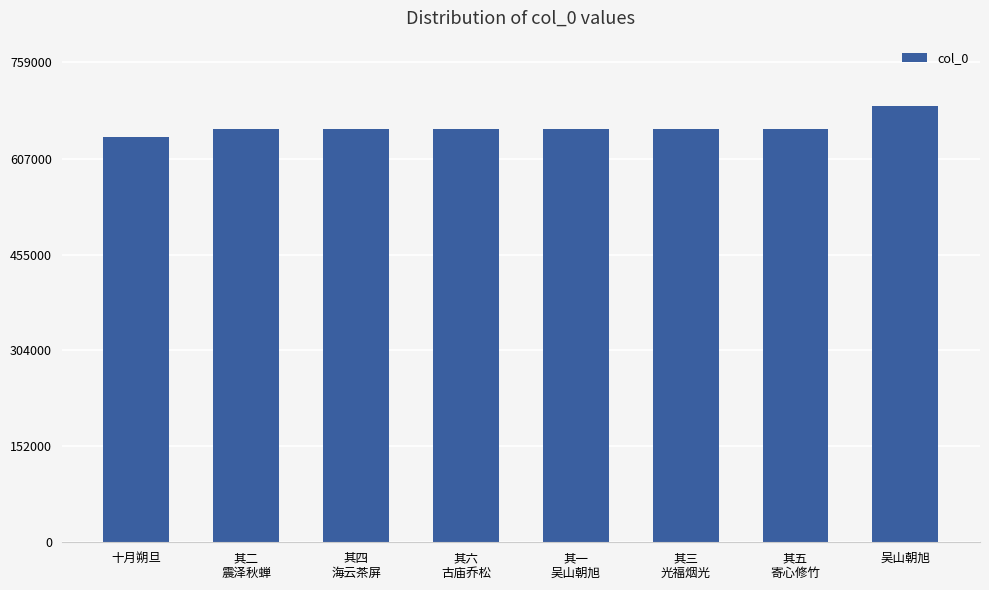

What is the change in value from 其四
海云茶屏 to 其五
寄心修竹?

+1